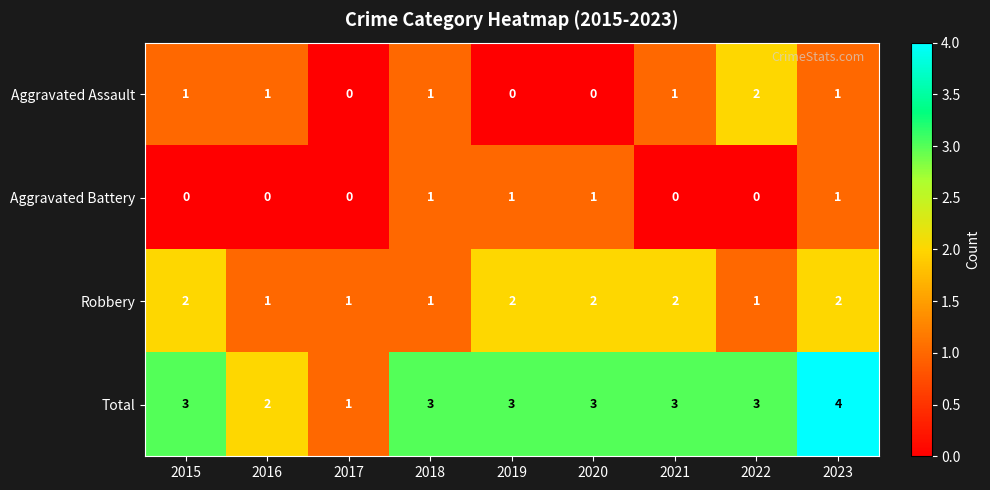

What is the sum of the Robbery values at 2022 and 2020?

3